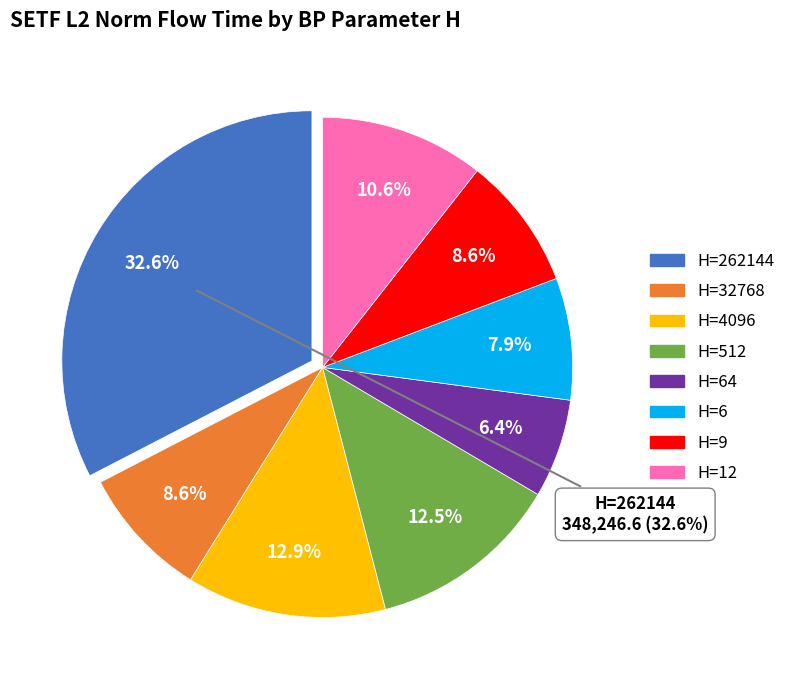

Rank the categories by value from highest to lowest.

262144, 4096, 512, 12, 9, 32768, 6, 64